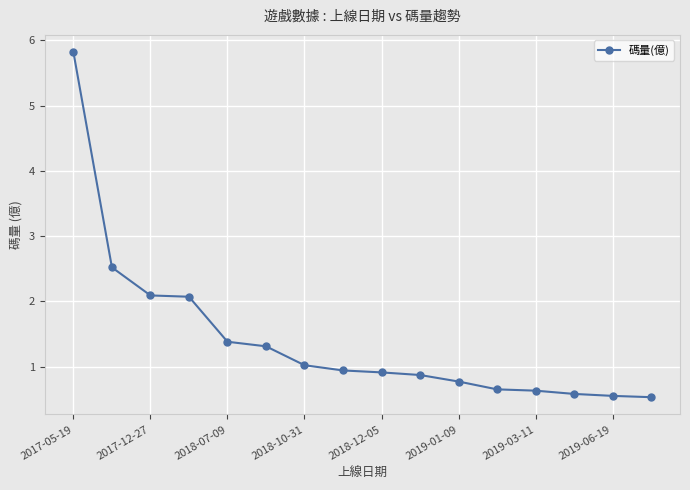

What is the value of the 6th point from the left?

1.3